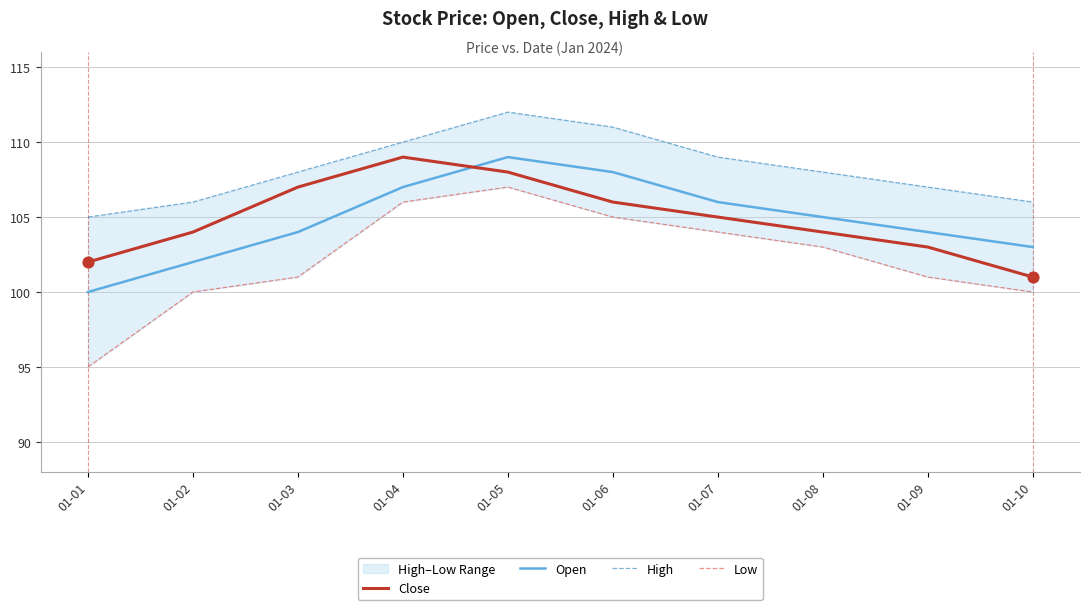

Which series has the largest total across all categories?

High